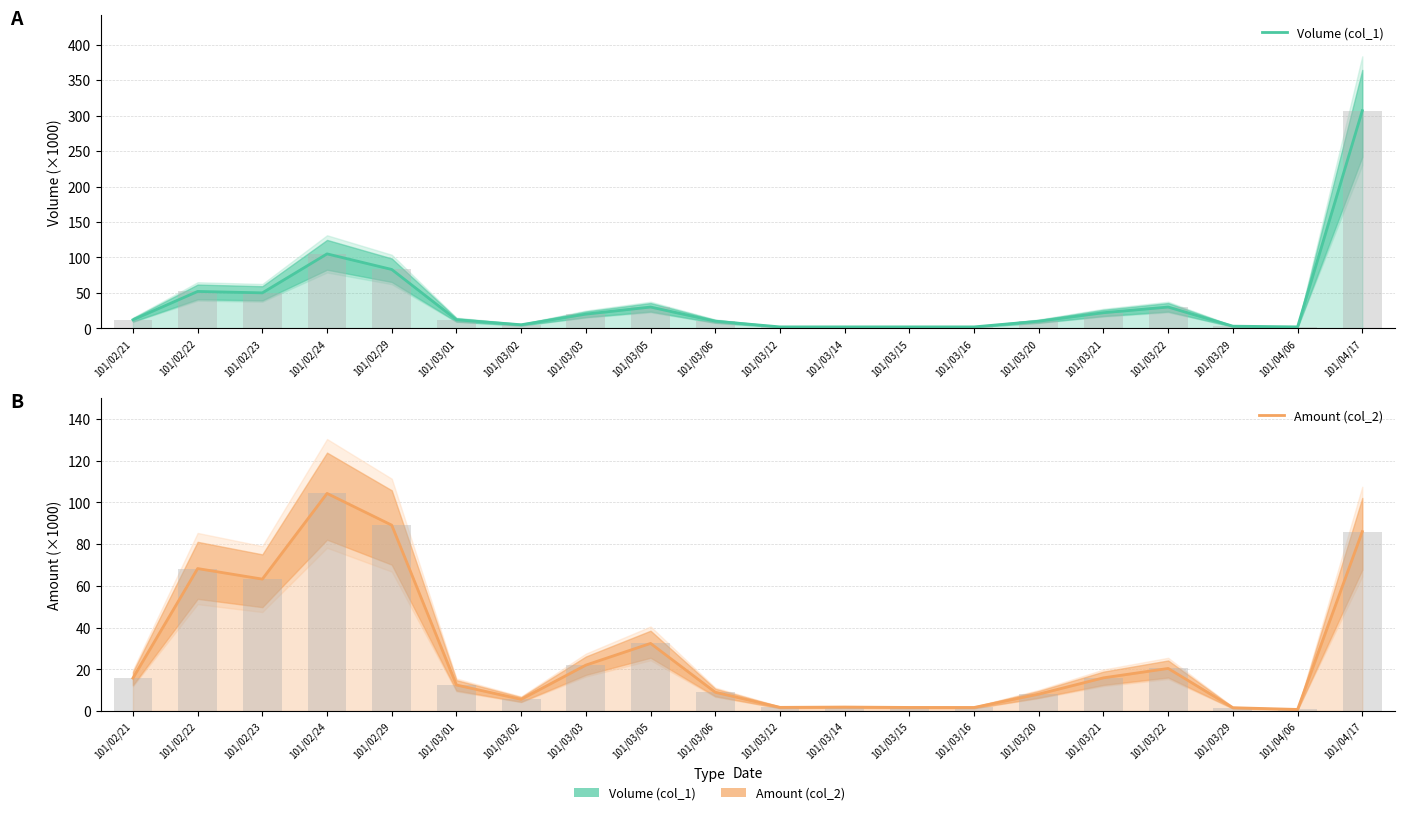

What is the total value across all series at 101/03/12?

3.8